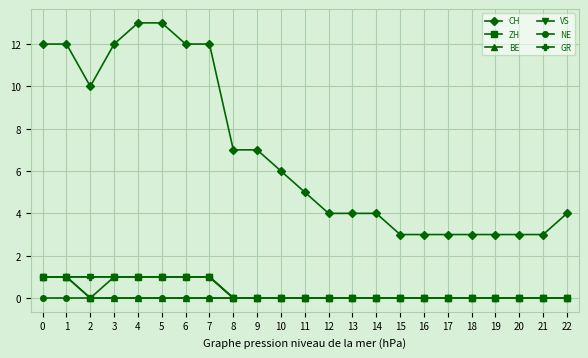

What is the difference between the second highest and second lowest values in the BE series?

1